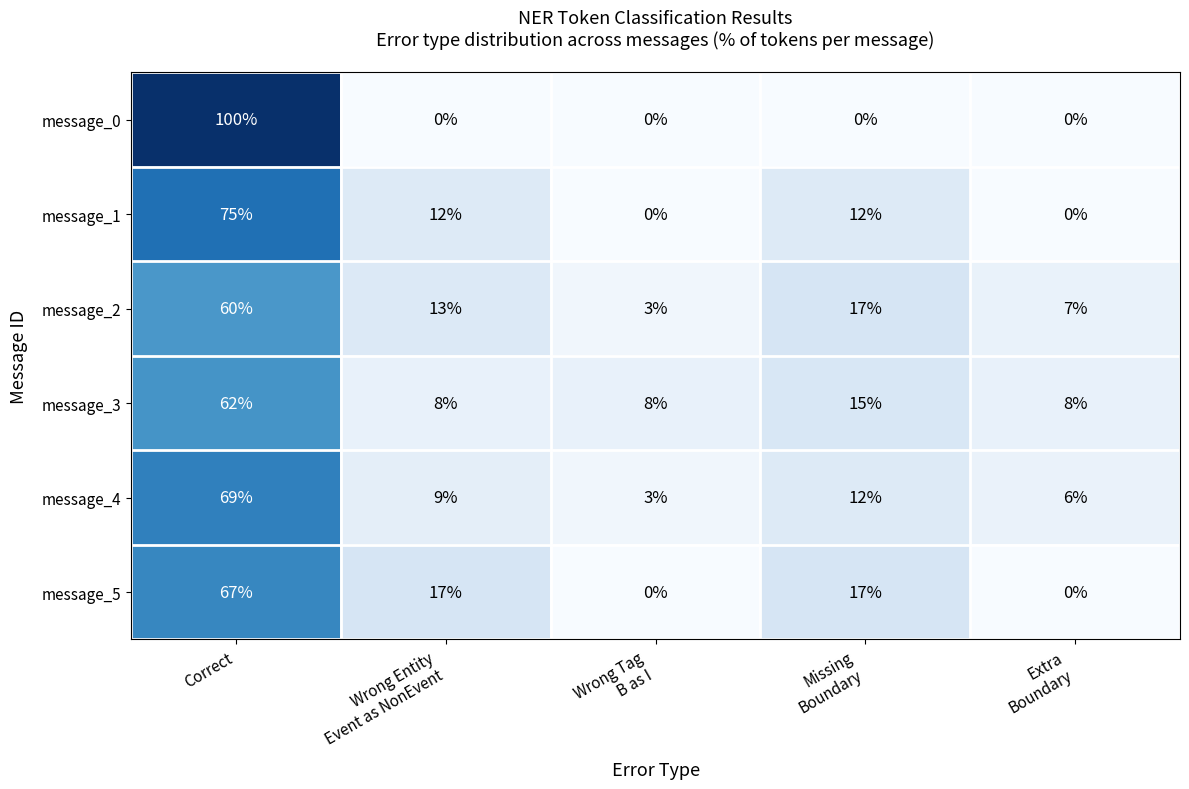

At which category is the sum across all series the highest?

Correct